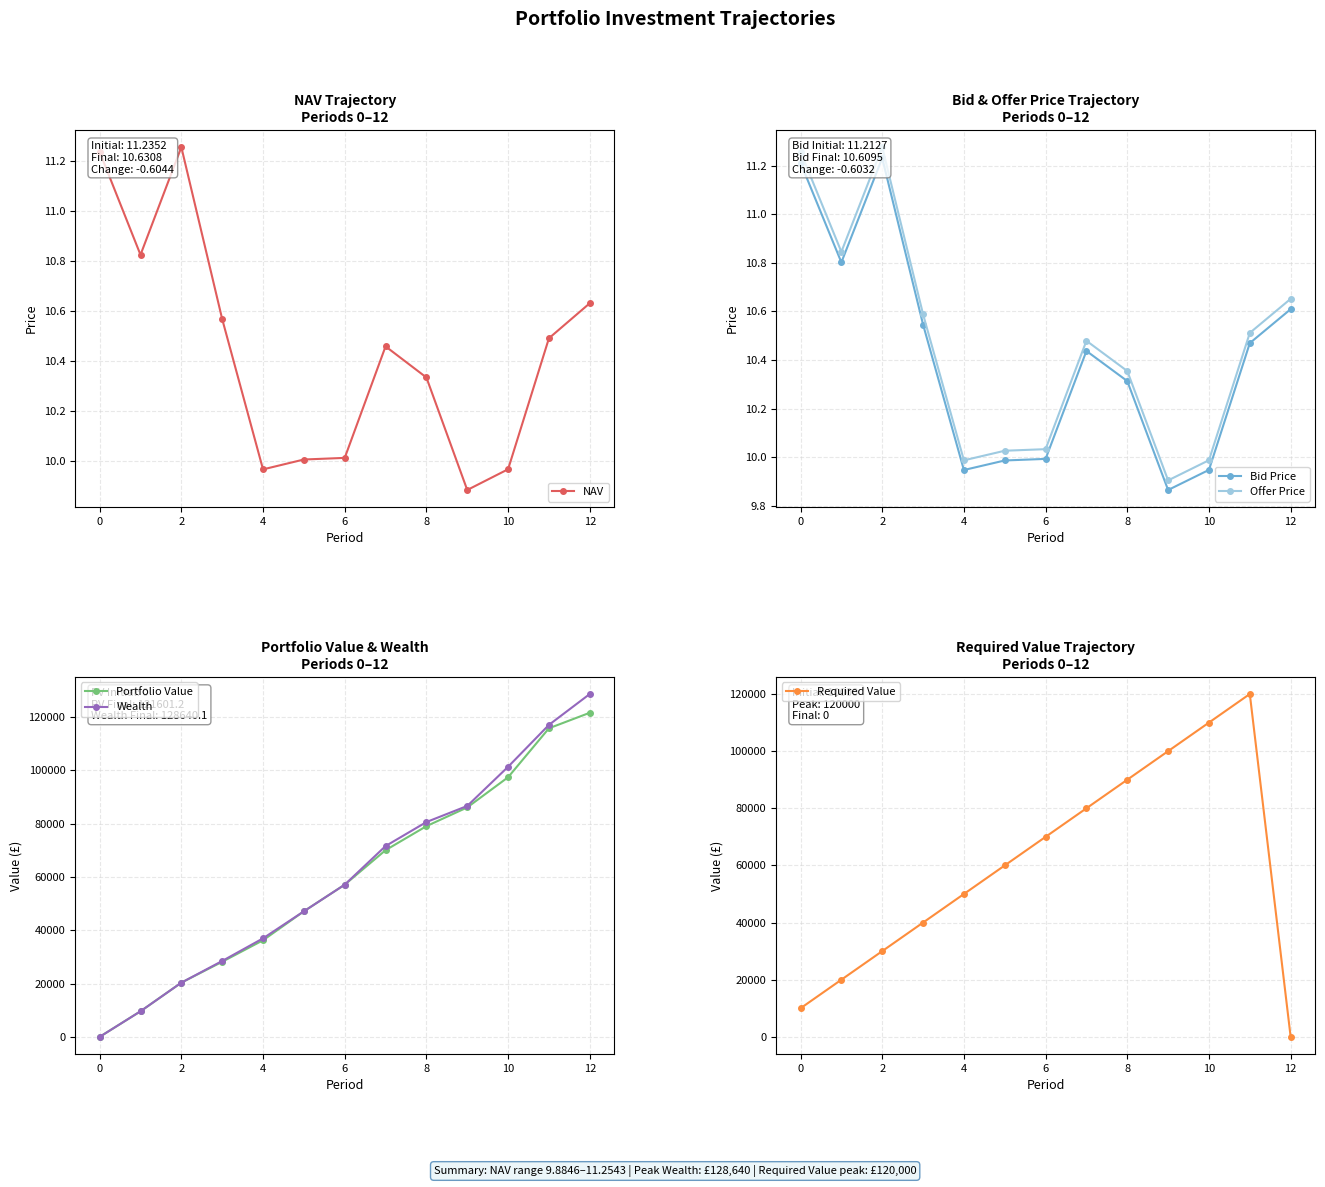

What is the maximum value for Portfolio Value?

121601.2